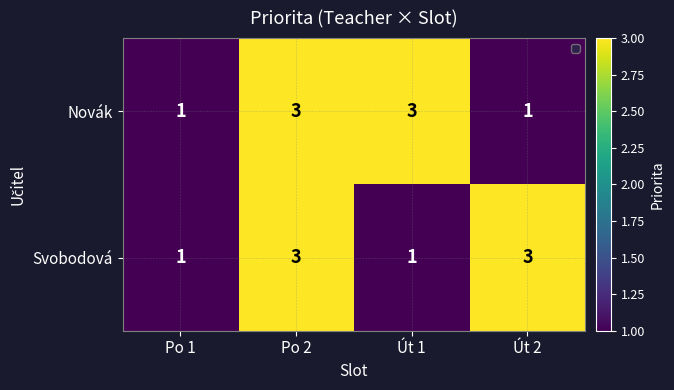

What is the maximum value shown in the chart?

3